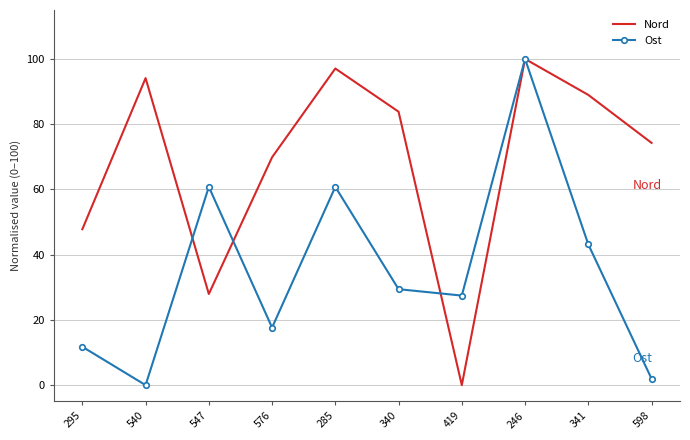

Reading left to right, list all the values displayed in this chart.

Nord: 295=47.8	540=94.1	547=27.9	576=69.9	285=97.1	340=83.8	419=0.0	246=100.0	341=89.0	598=74.3
Ost: 295=11.8	540=0.0	547=60.8	576=17.6	285=60.8	340=29.4	419=27.5	246=100.0	341=43.1	598=2.0